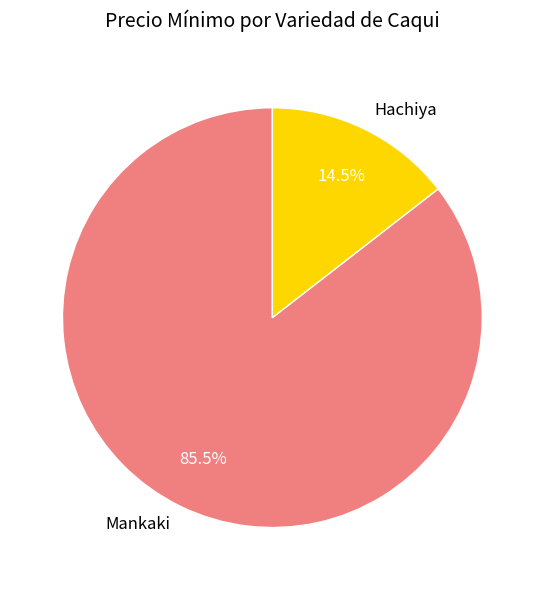

What percentage do Hachiya and Mankaki together represent?

100.0%